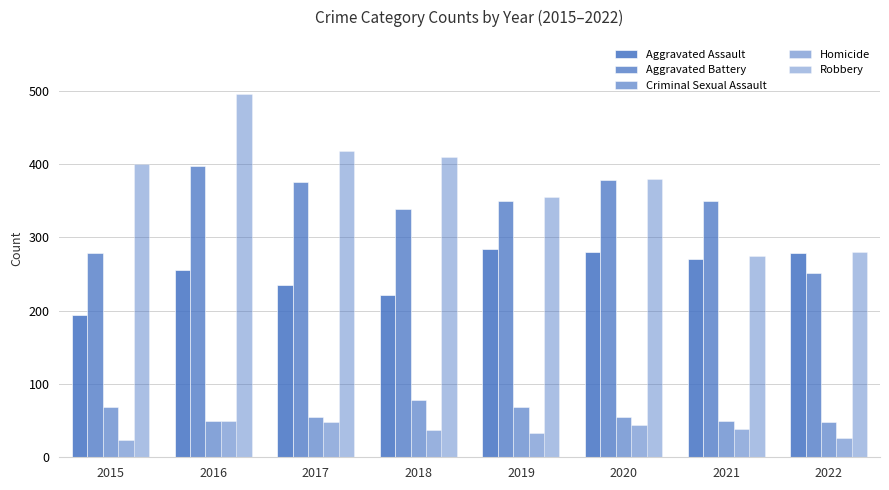

At how many categories does at least one series exceed 304?

7